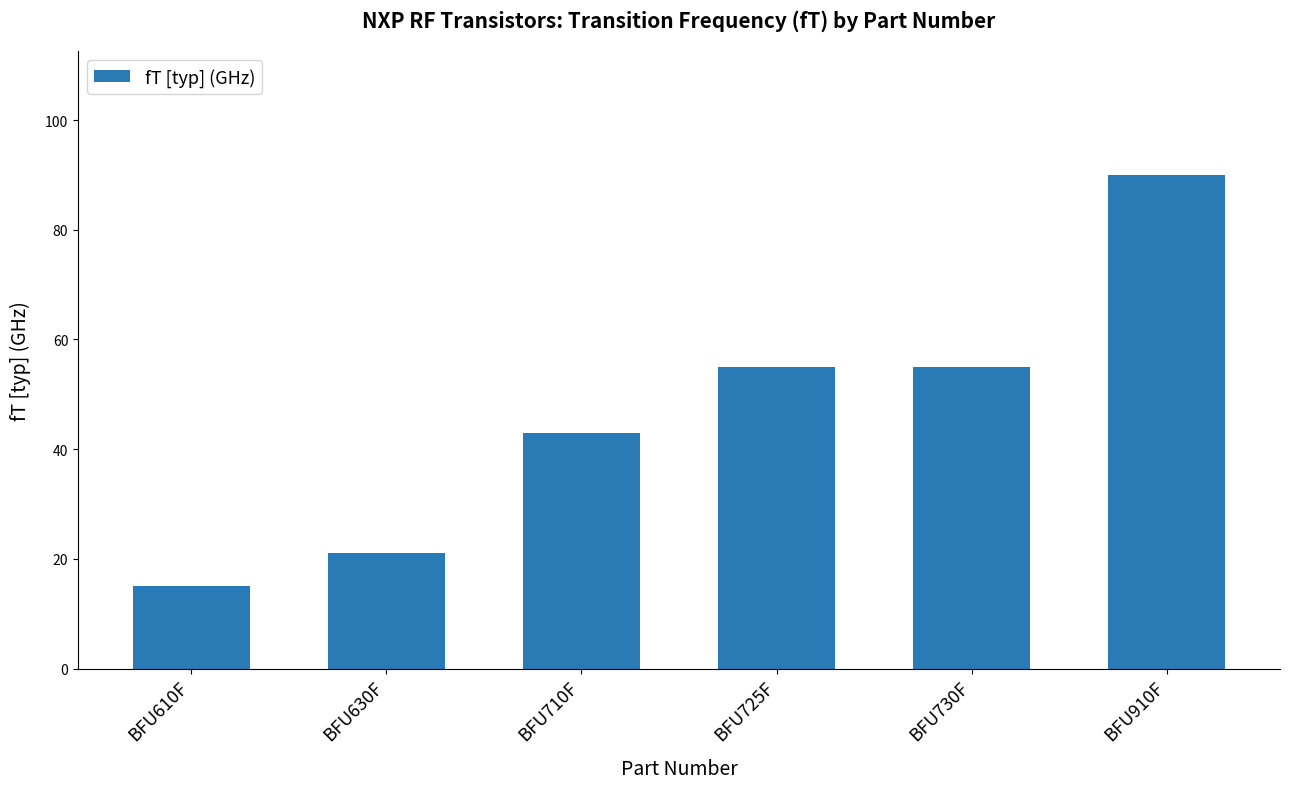

What is the value of the 5th bar from the left?

55